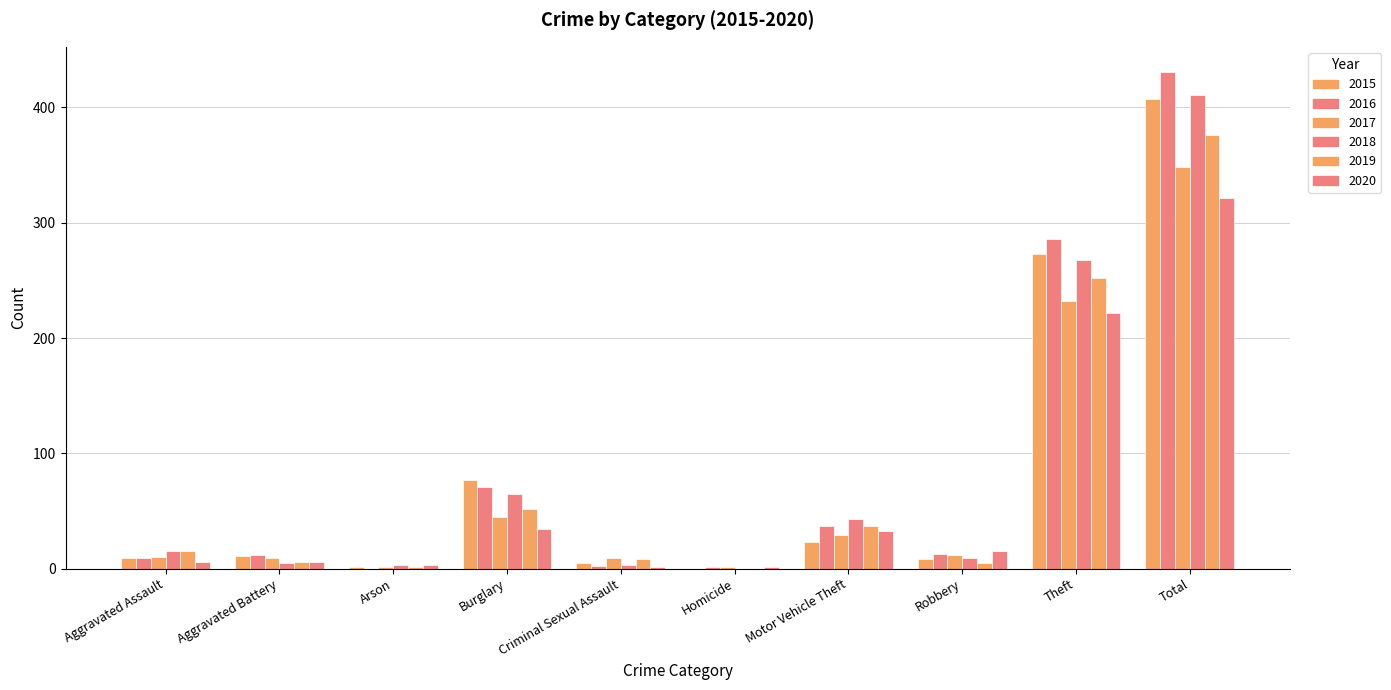

Count the number of data series in this chart.

6